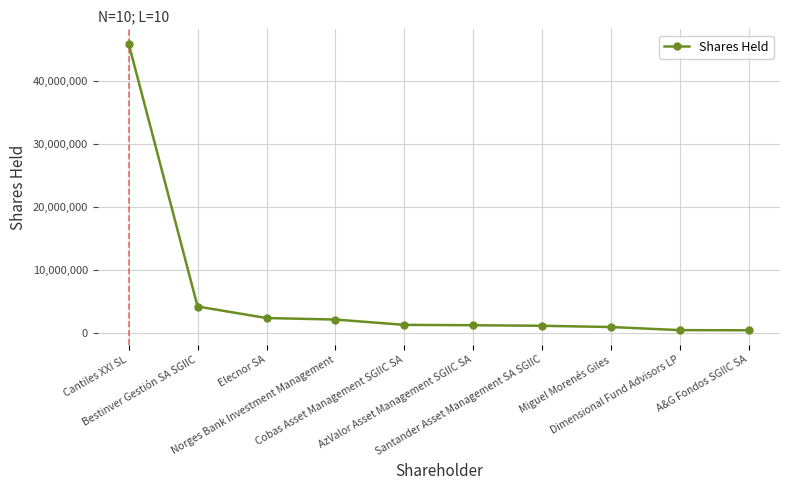

Count the number of data series in this chart.

1